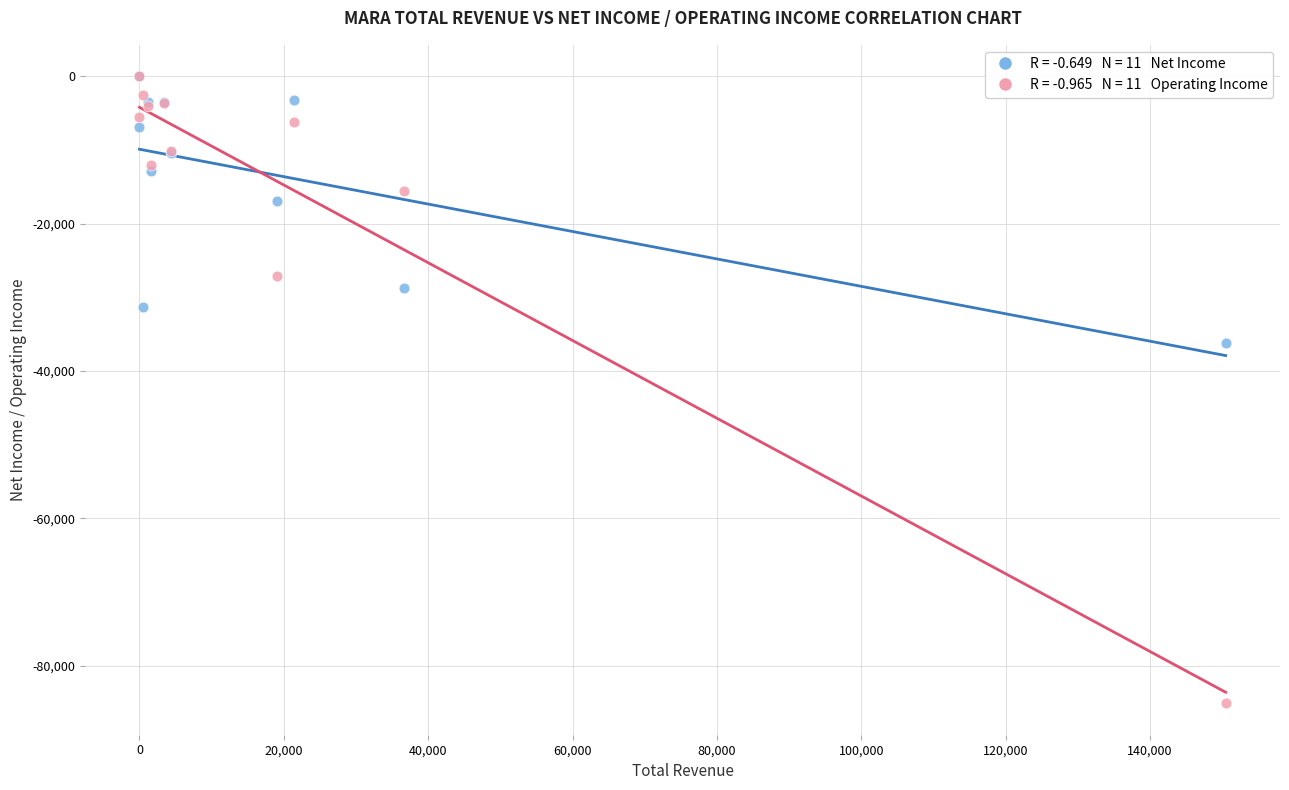

Across all series, what Y value is closest to -42550?

-36200